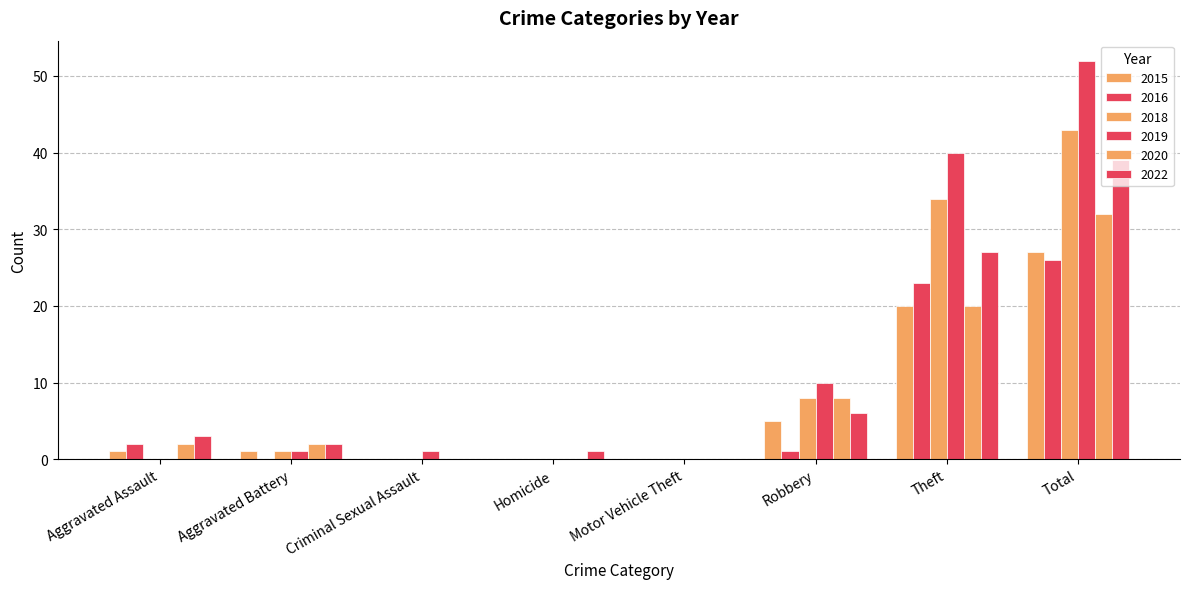

What is the highest value of the 2022 series?

39